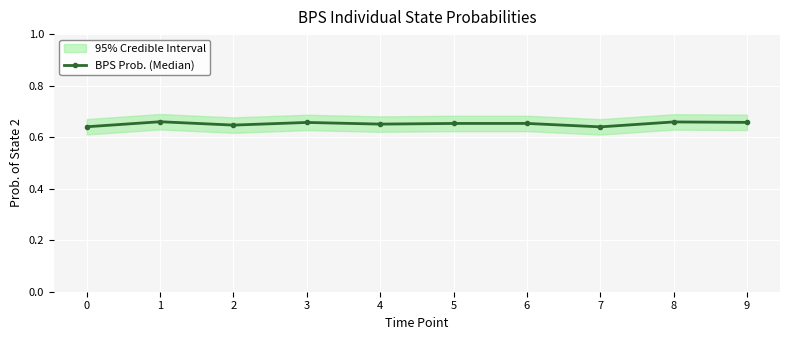

What value does the data have at 4?

0.7